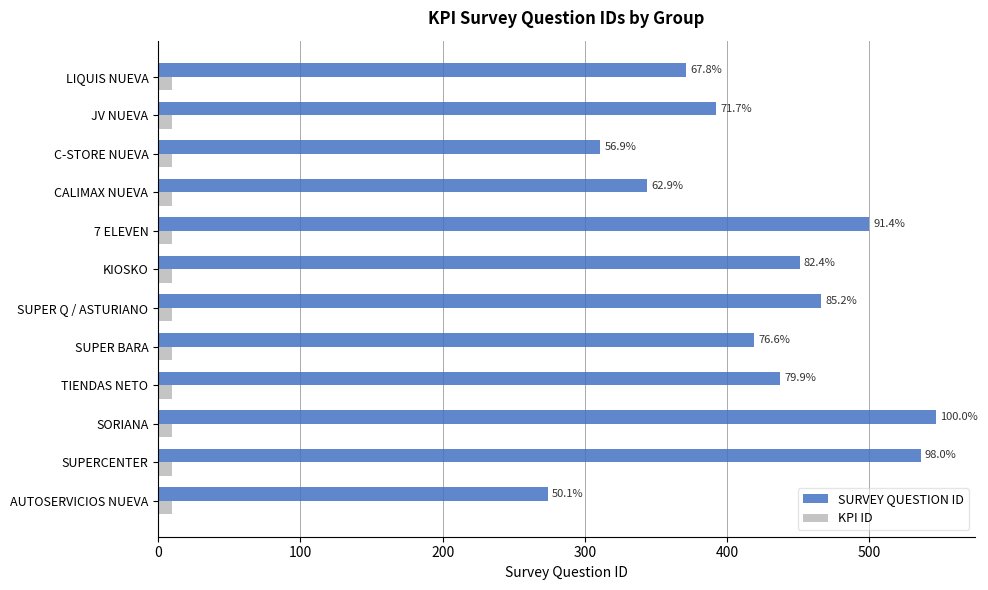

What are all the series names shown in the legend?

SURVEY QUESTION ID, KPI ID